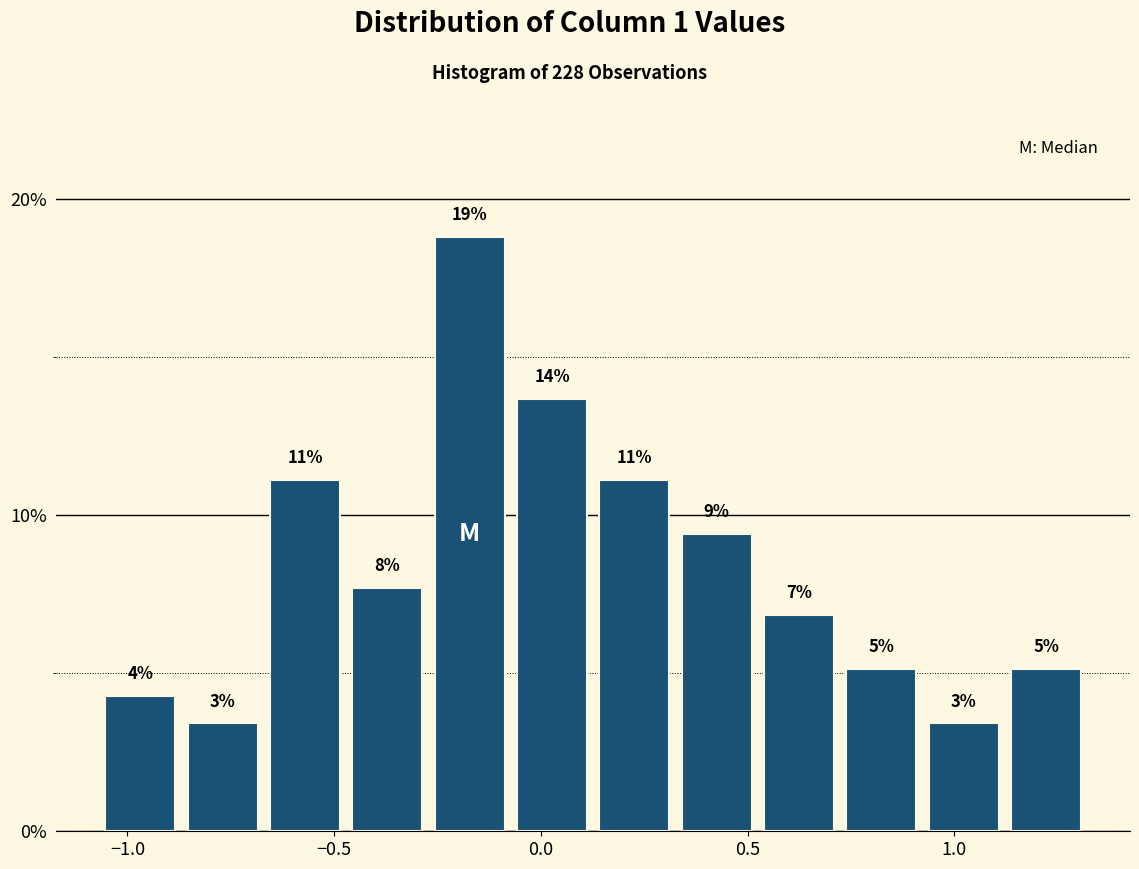

Read against the x-axis, roughly where is the centre of the tallest bar?

-0.15